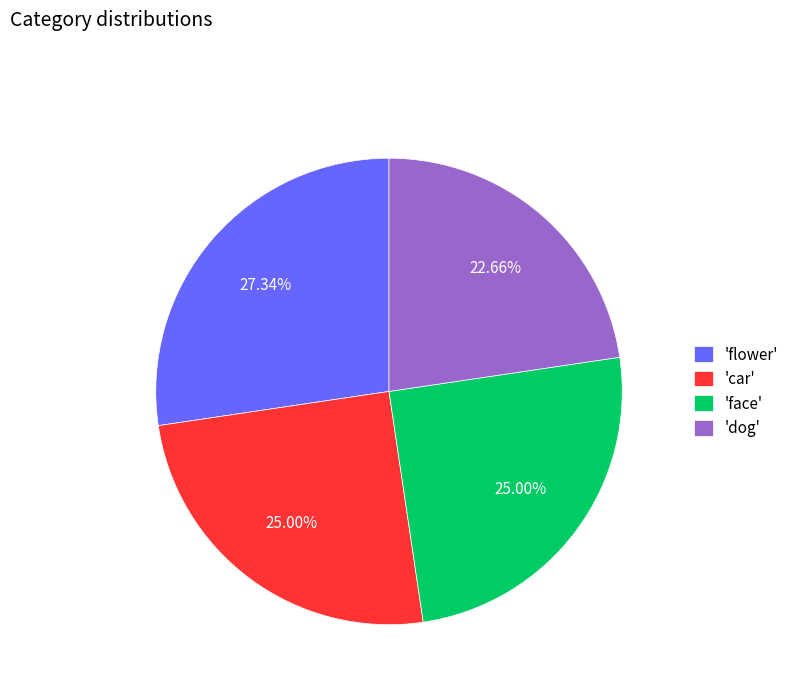

Is 'flower' the majority of the pie?

No